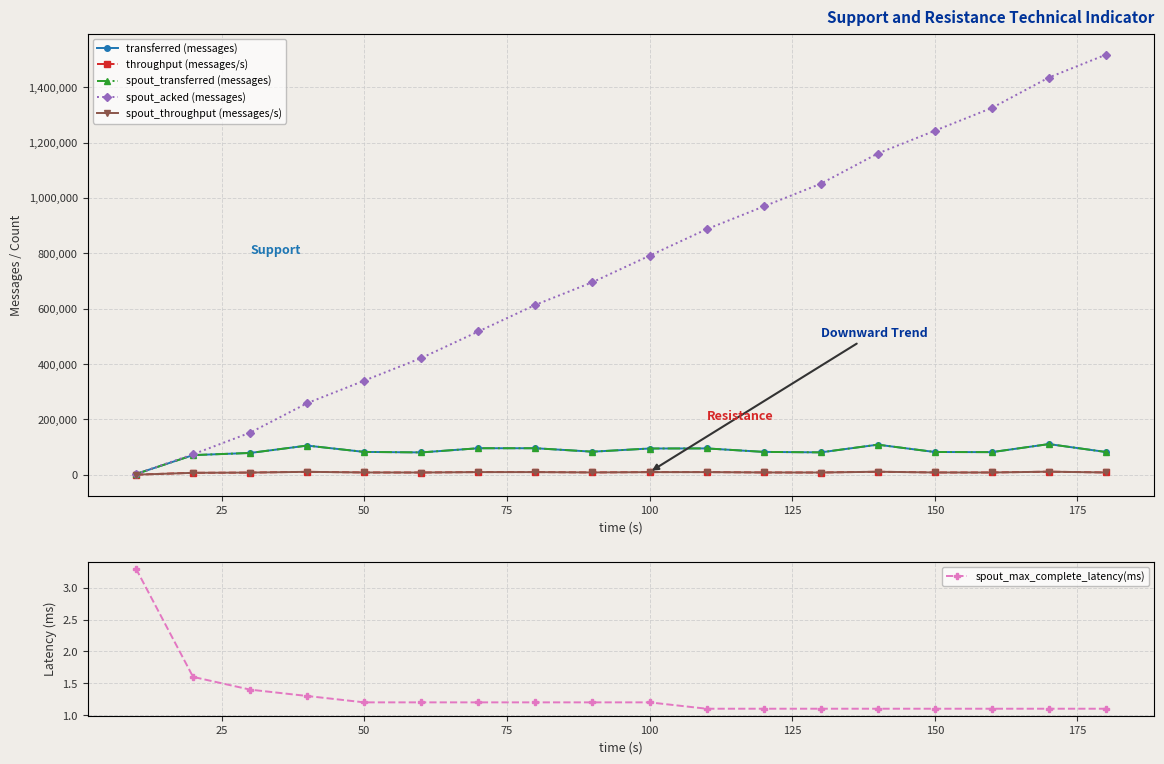

True or false: spout_max_complete_latency(ms) and spout_transferred (messages) intersect in this chart.

False